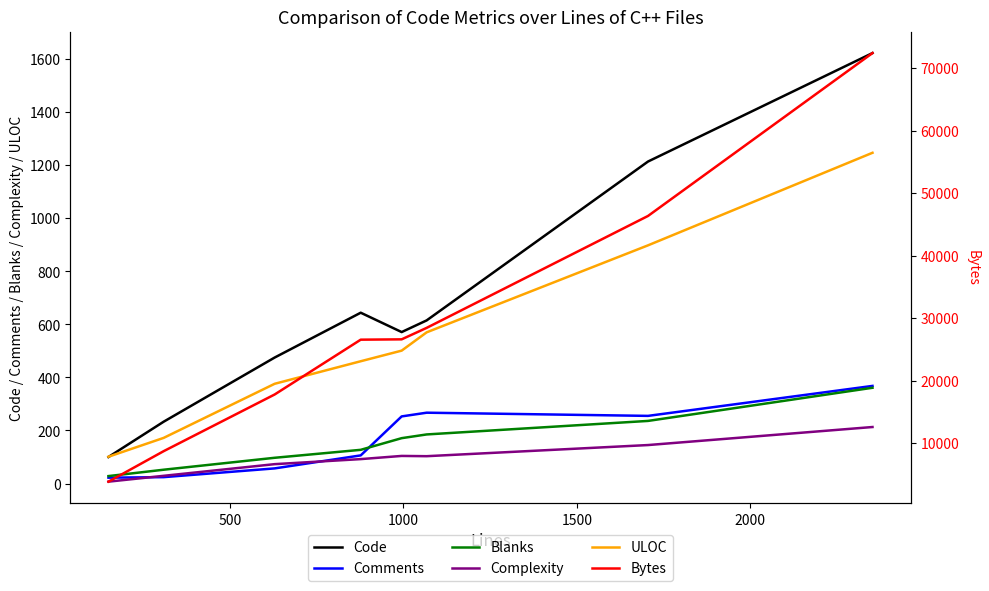

True or false: ULOC and Complexity cross at least once.

False